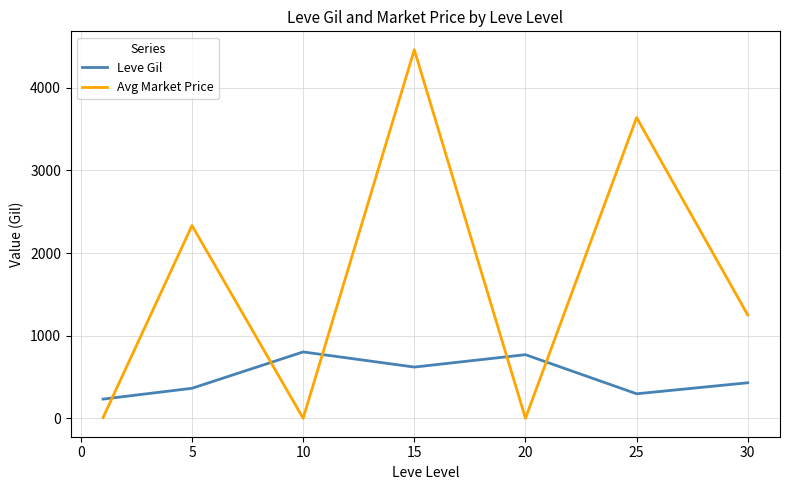

What is the maximum value shown in the chart?

4461.0